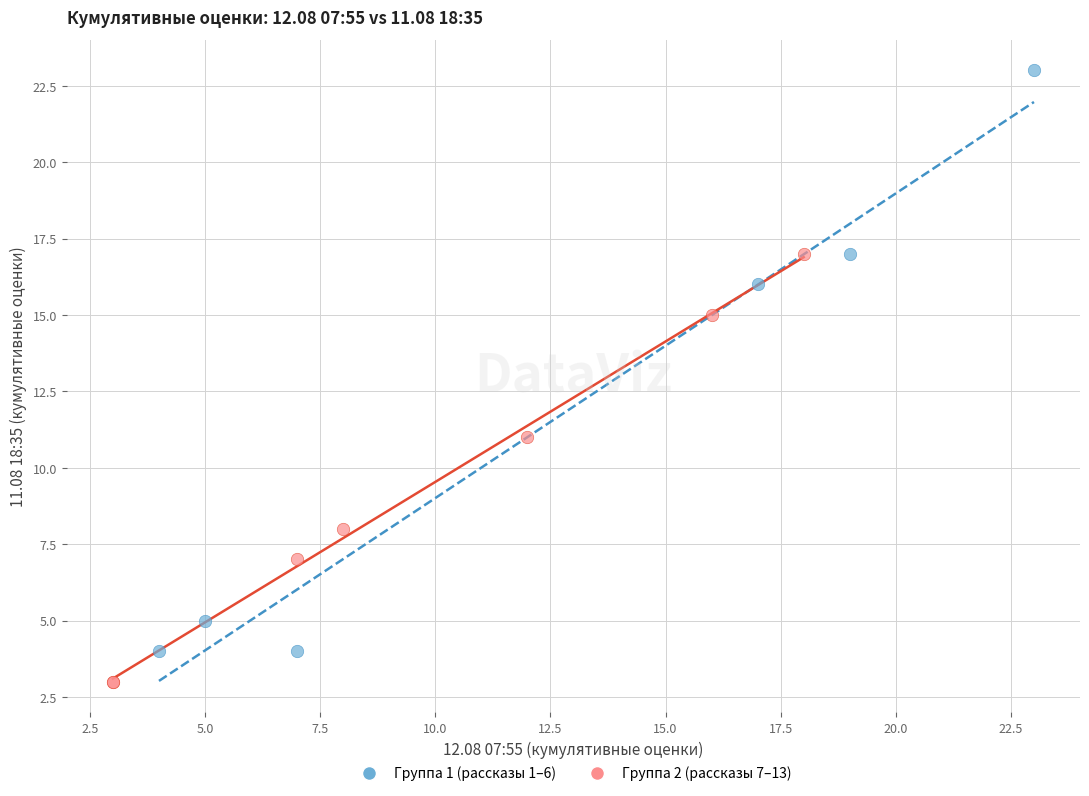

Which series contains the highest Y value?

Группа 1 (рассказы 1–6)